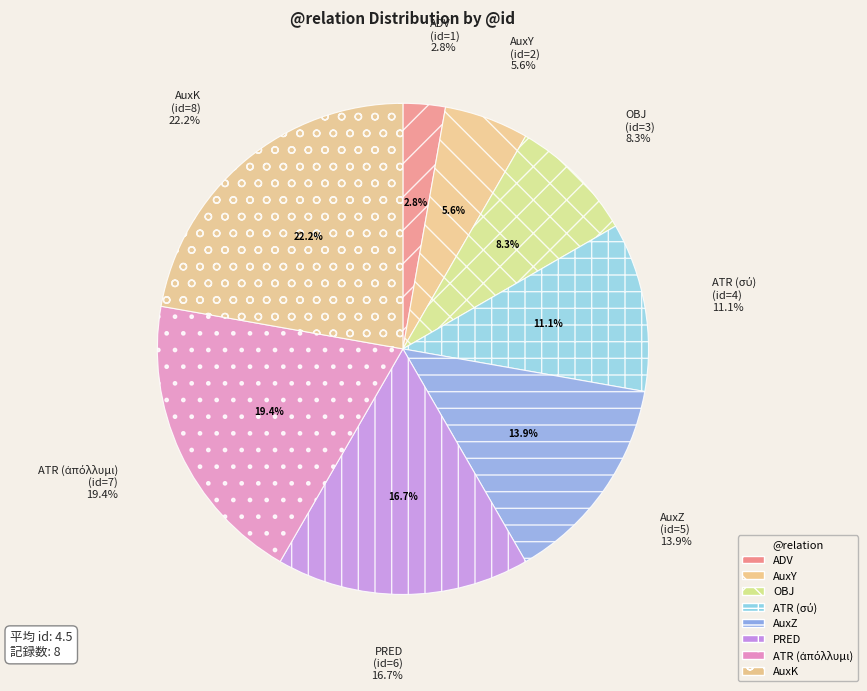

Which slice is the smallest?

ADV